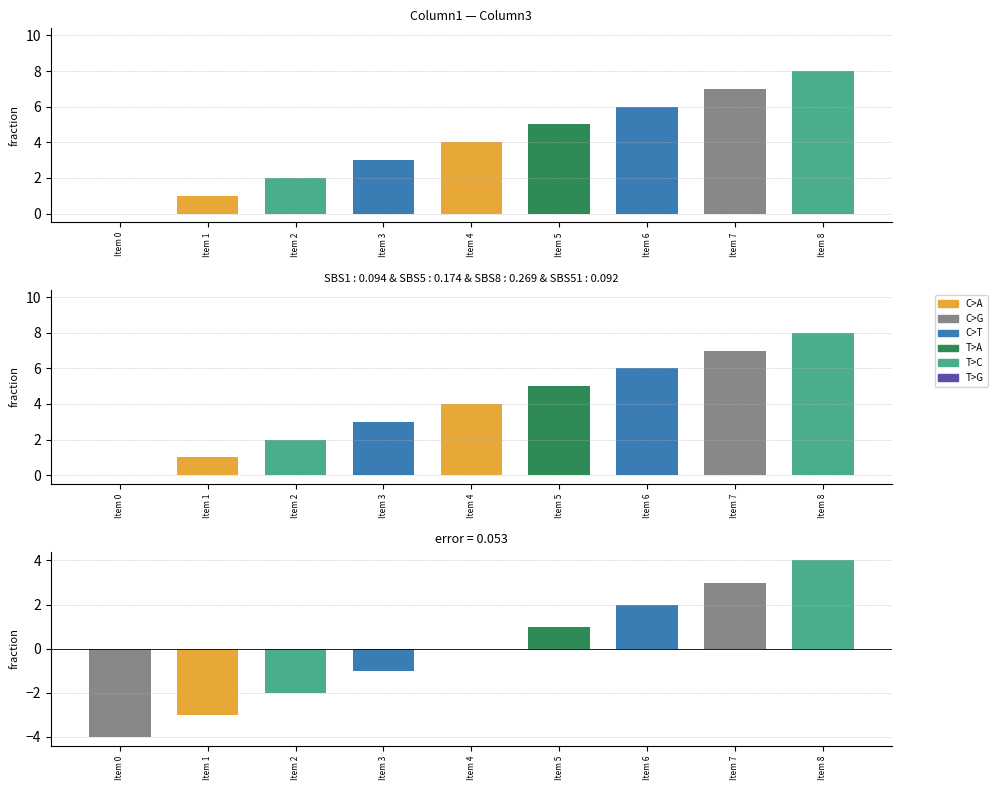

Where does the data first go above 0?

Item 5